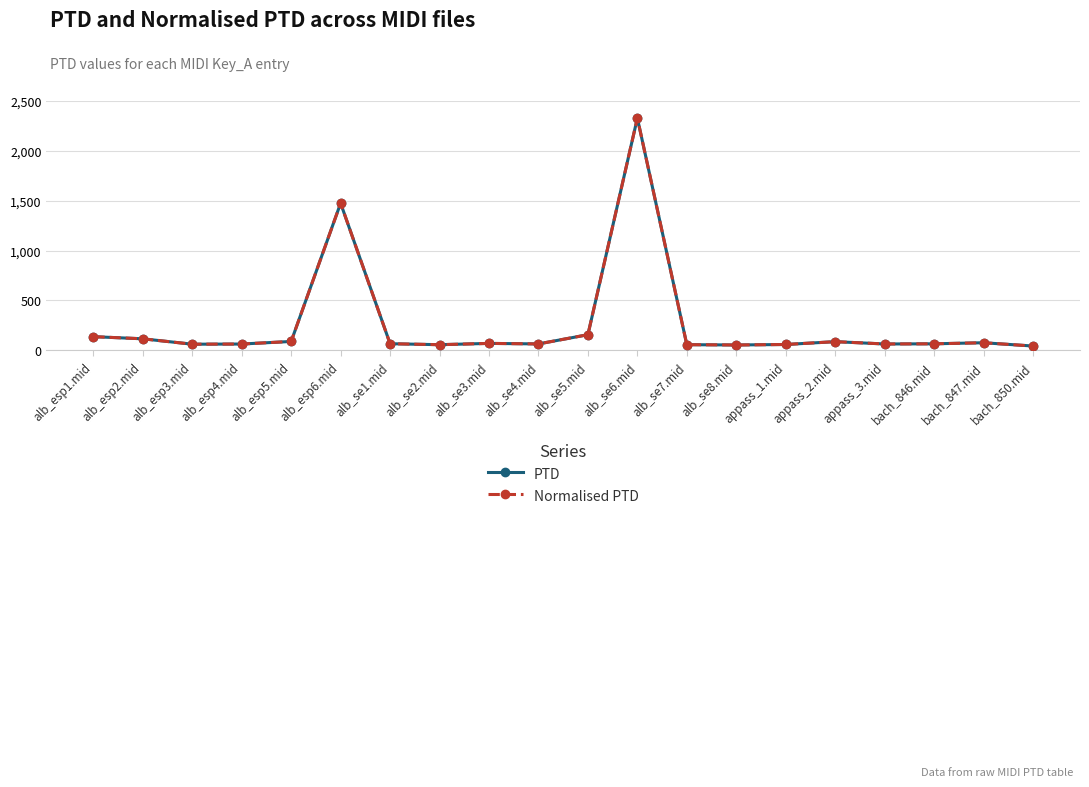

Reading right to left, list all the values displayed in this chart.

PTD: 43.0	76.1	65.3	63.6	86.9	58.5	53.5	56.6	2328.7	156.6	64.2	69.5	56.4	66.3	1475.2	88.9	63.2	61.4	115.6	137.0
Normalised PTD: 43.0	76.1	65.3	63.6	86.9	58.5	53.5	56.6	2328.7	156.6	64.2	69.5	56.4	66.3	1475.2	88.9	63.2	61.4	115.6	137.0